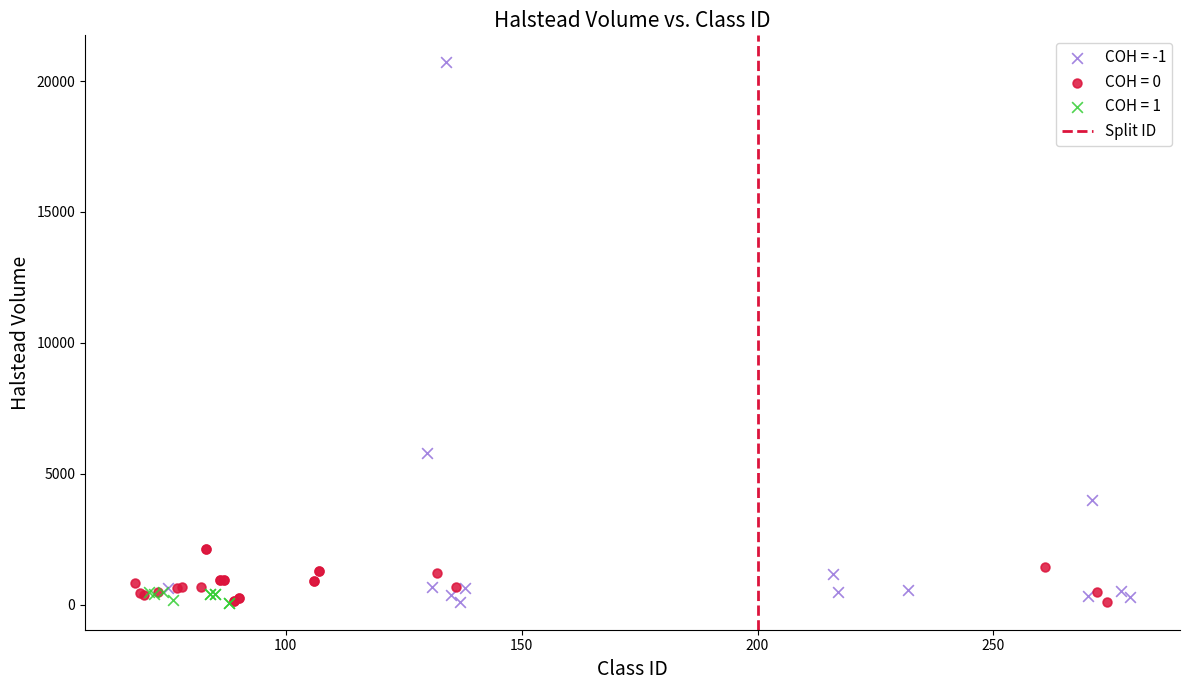

Which series contains the highest Y value?

COH = -1